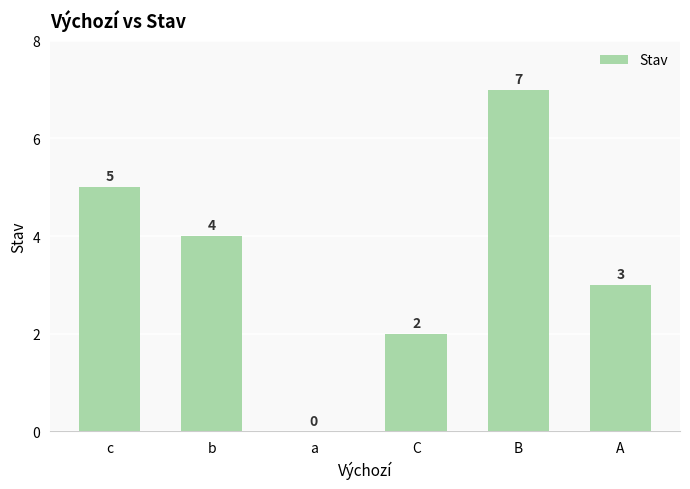

What is the greatest value displayed?

7